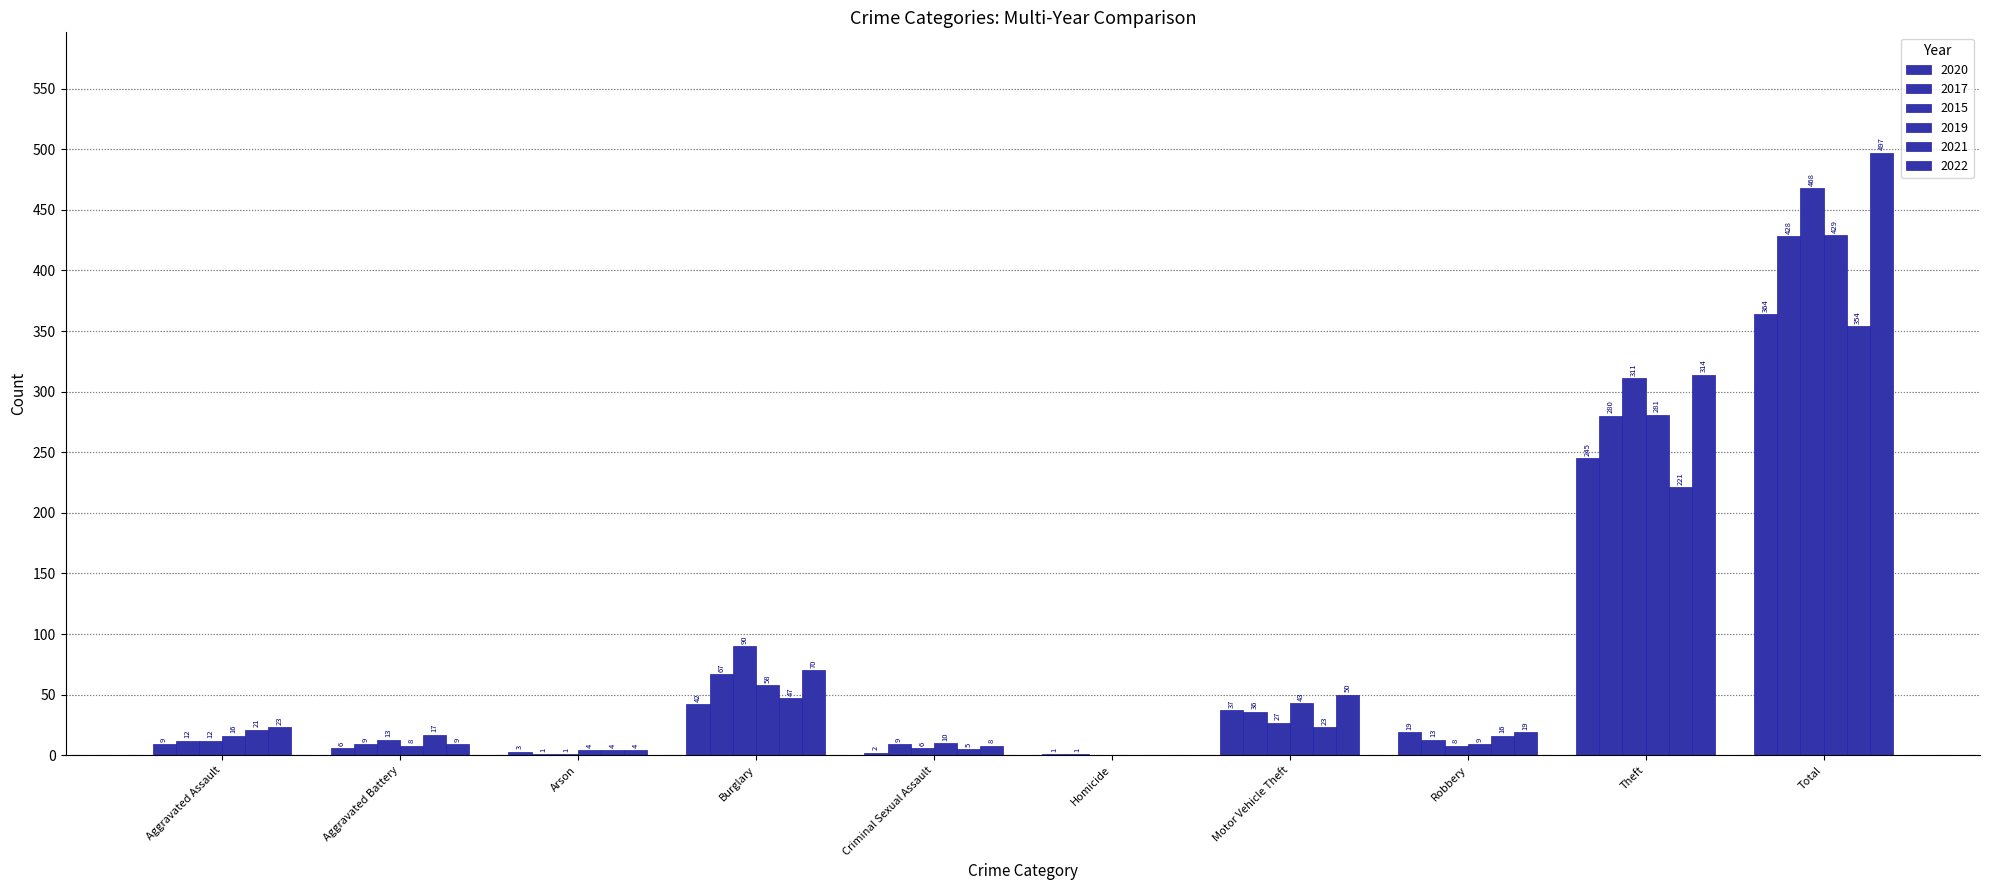

Is the value of 2020 at Theft greater than the value of 2017 at Criminal Sexual Assault?

Yes